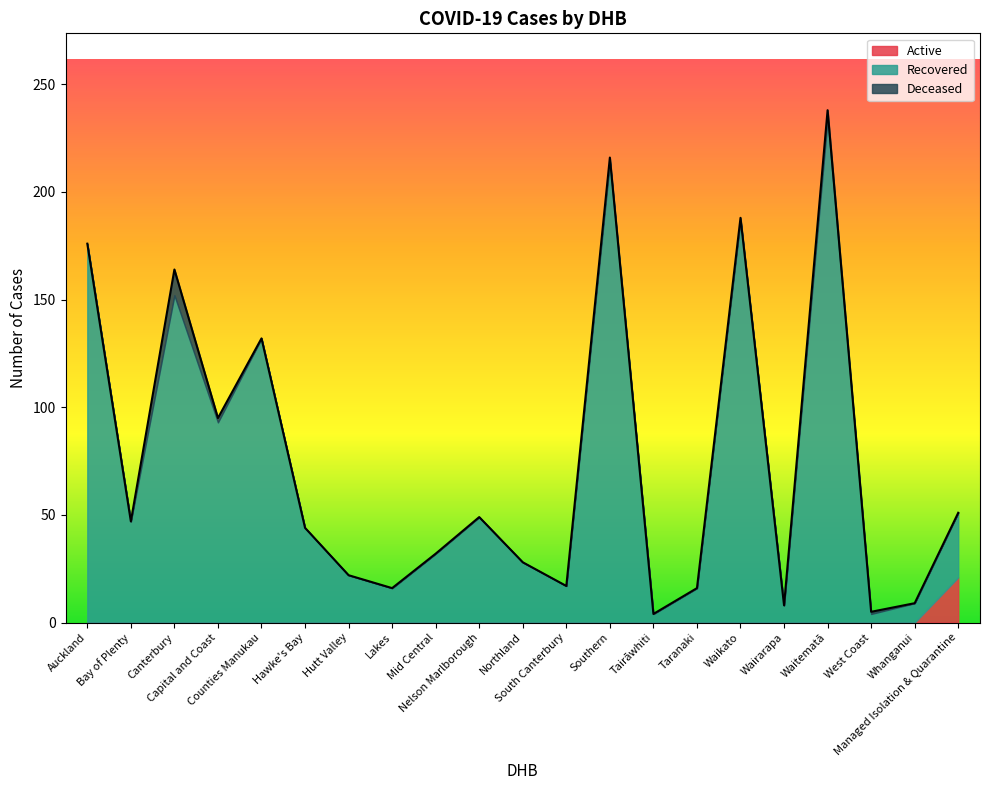

At which label is Recovered closest to 119?

Counties Manukau